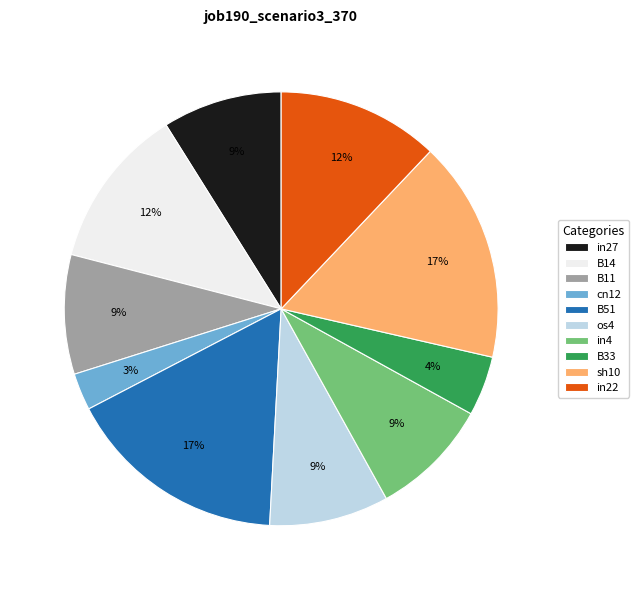

To the nearest percent, what is the difference between the largest and smallest slice percentages?

14%